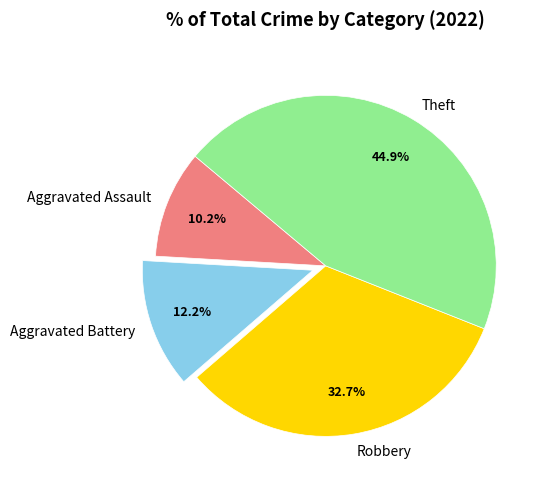

To the nearest percent, what percentage of the pie is Theft?

45%